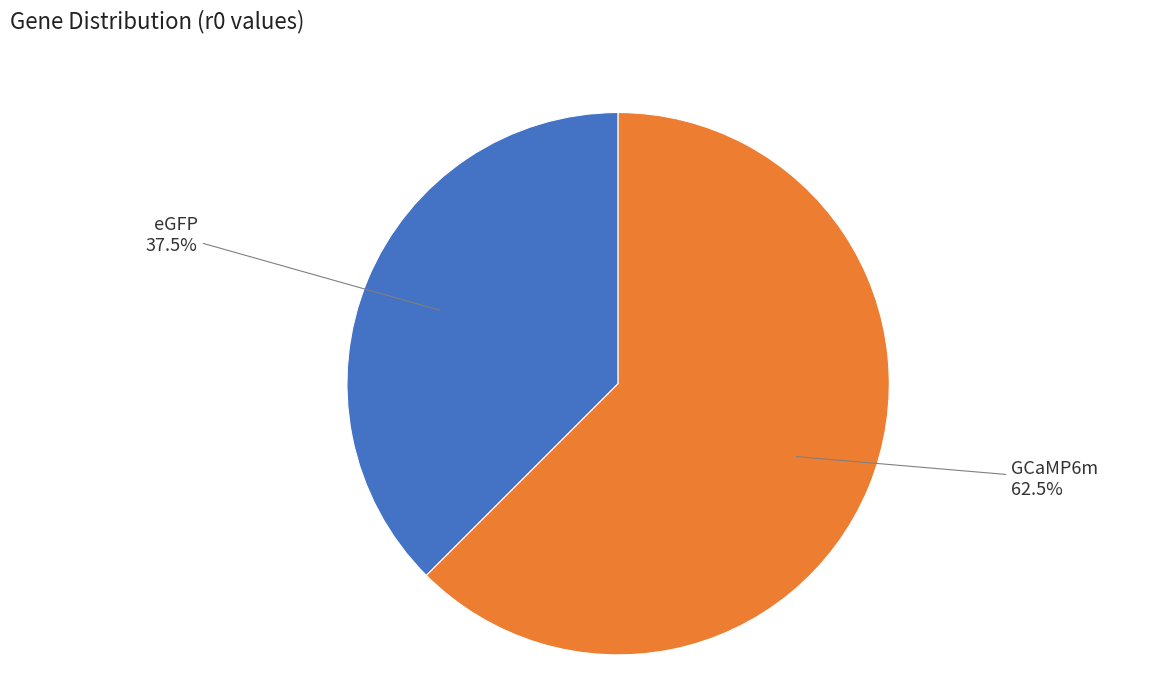

Is there a majority slice in this chart?

Yes